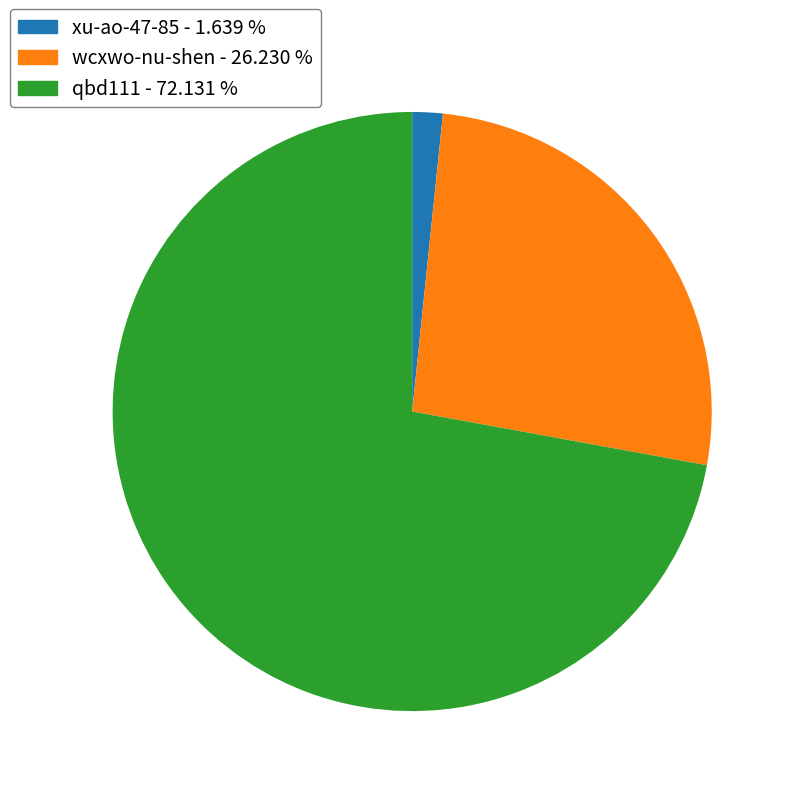

Does qbd111 represent more than half of the total?

Yes